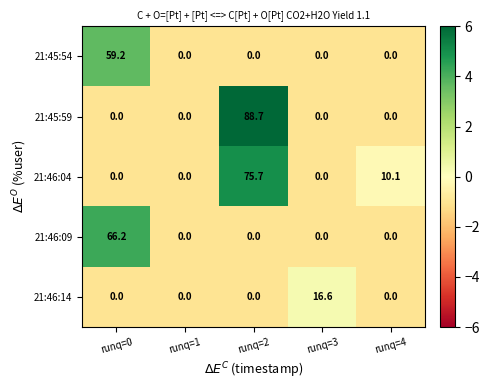

At which category is the sum across all series the highest?

runq=2